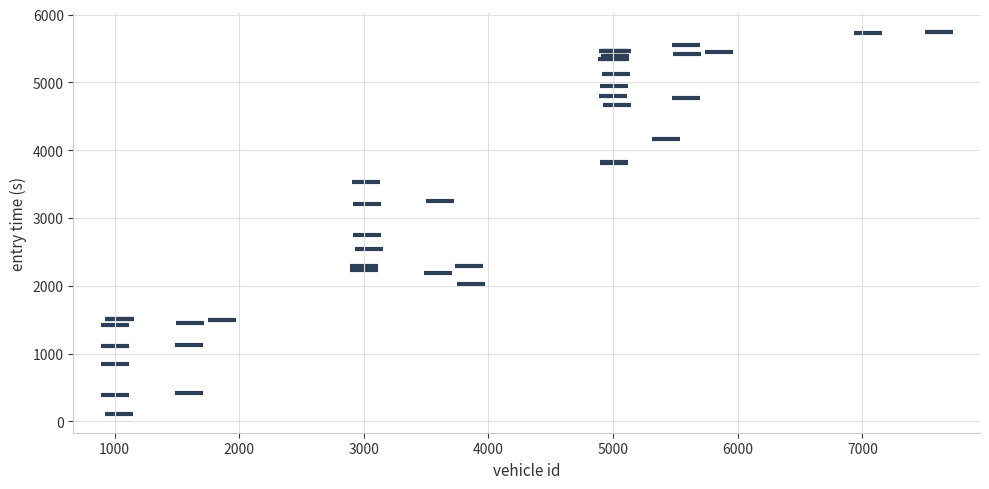

What Y value in the scatter plot is closest to 2930?

2748.6